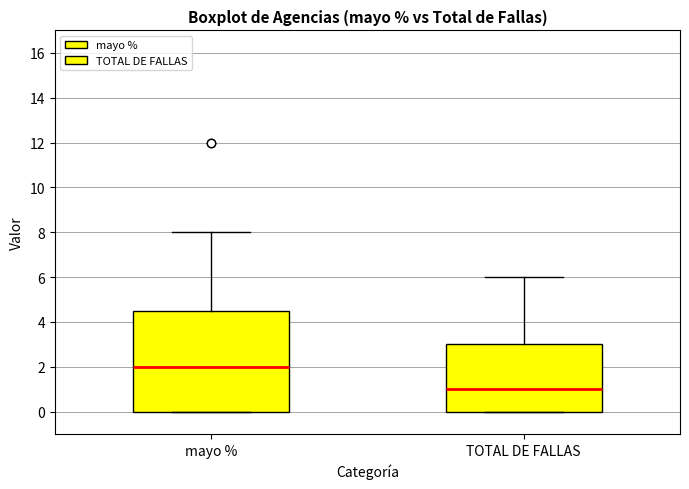

Reading left to right, transcribe this box plot: for each box, give where its median line is, the range the box spans, and where its two whiskers end, as read against the y-axis. The values are not printed on the chart, so give them approximately, as read against the axis.

mayo %: median 2.0, box 0.0 to 4.6, whiskers 0.0 to 8.0
TOTAL DE FALLAS: median 1.0, box 0.0 to 3.0, whiskers 0.0 to 6.0